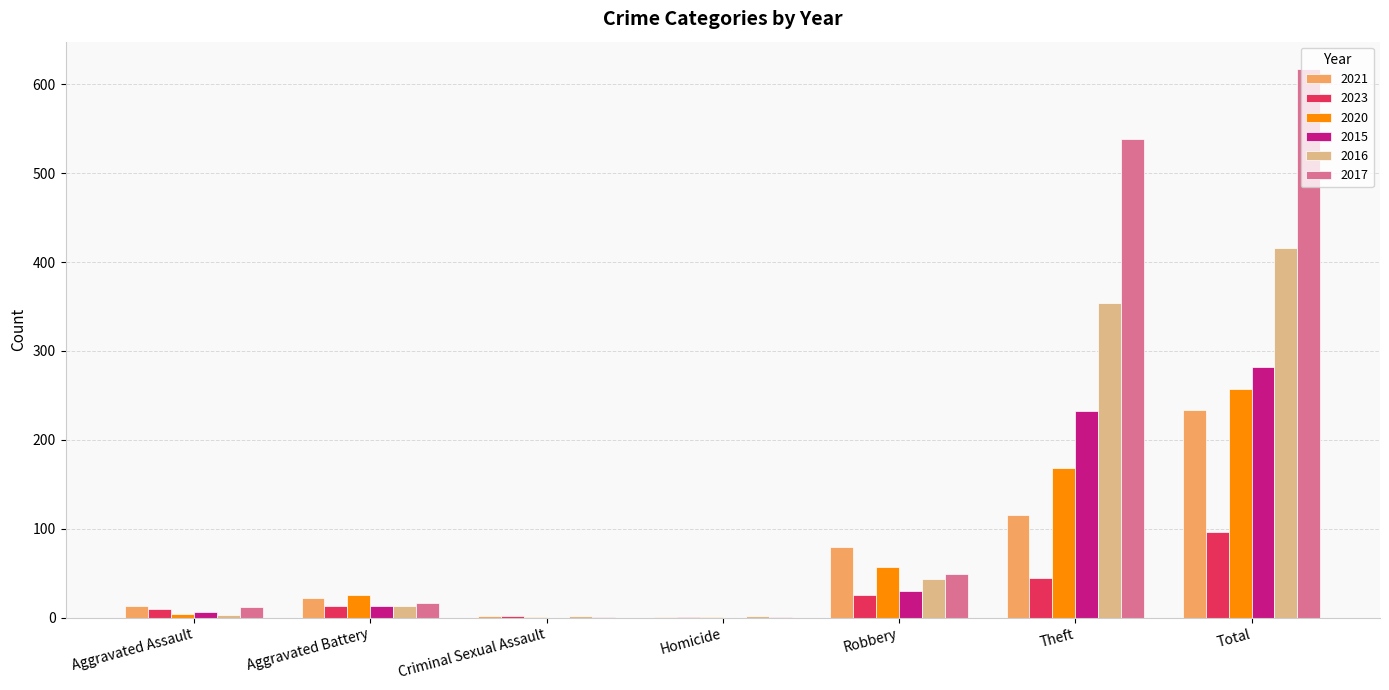

The value of 2020 at Criminal Sexual Assault is 1. True or false?

True